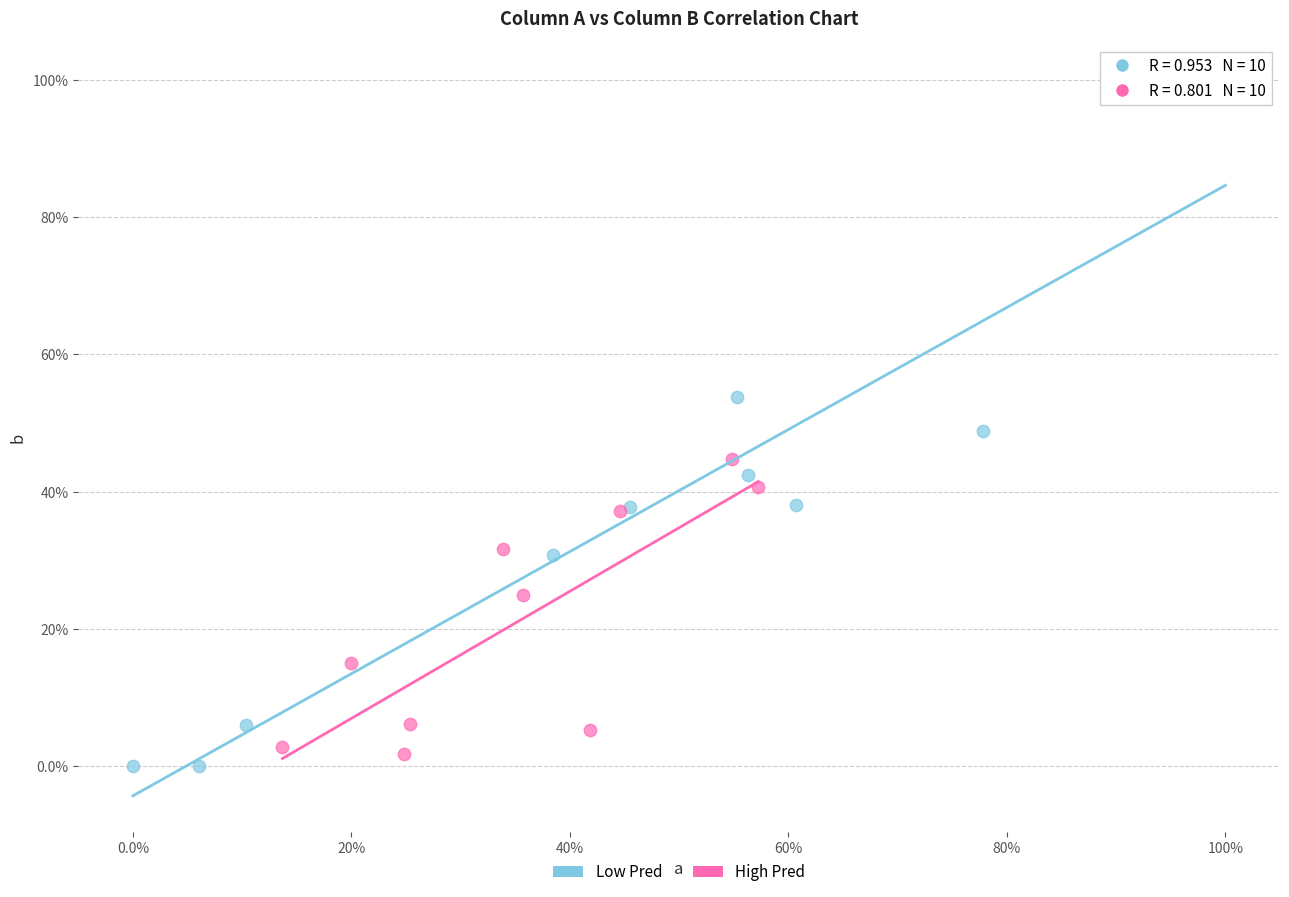

Which series has the widest spread of Y values?

Low Pred